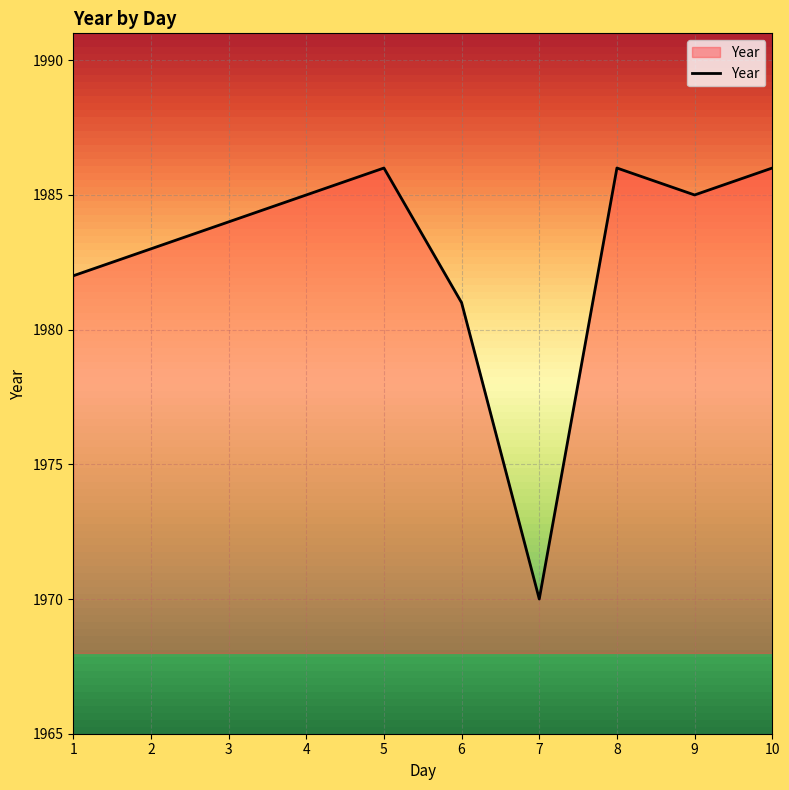

How many lines are shown in the chart?

1